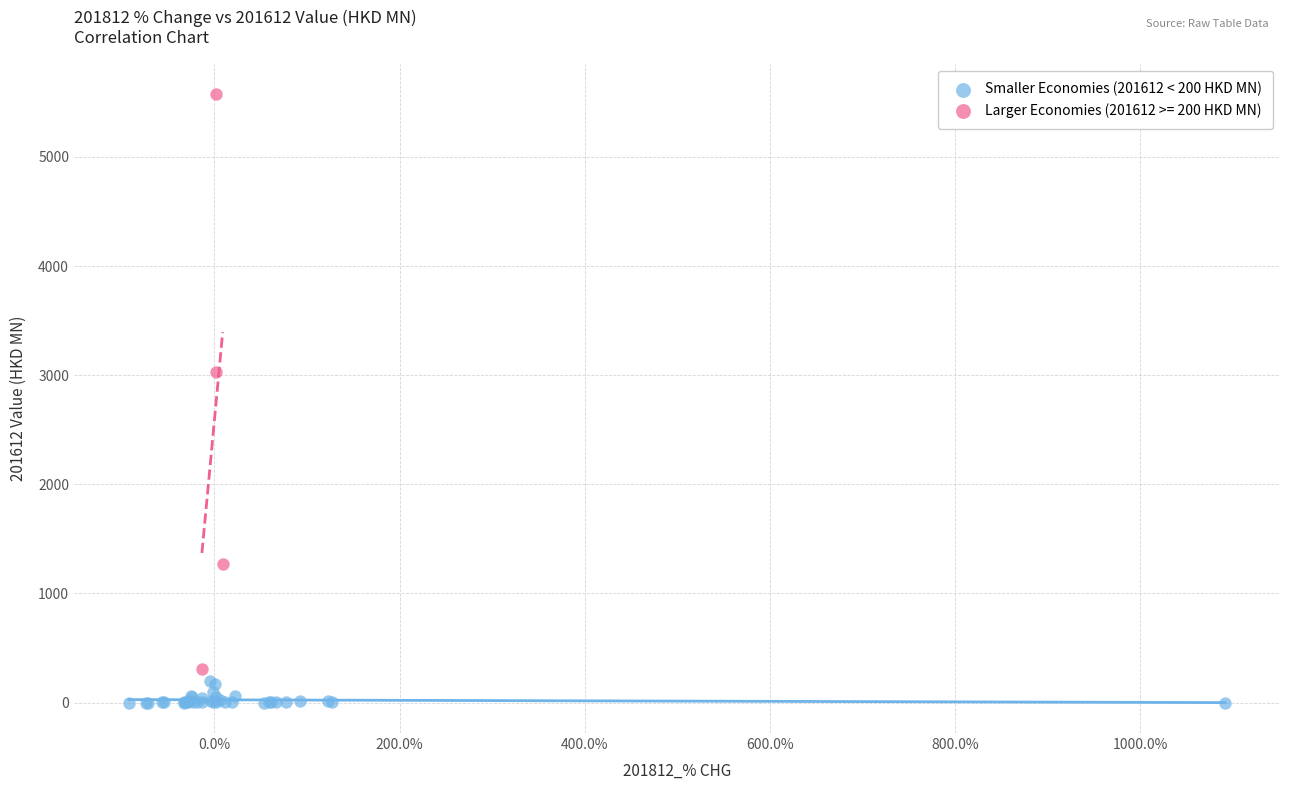

Which series reaches the maximum Y coordinate?

Larger Economies (201612 >= 200 HKD MN)